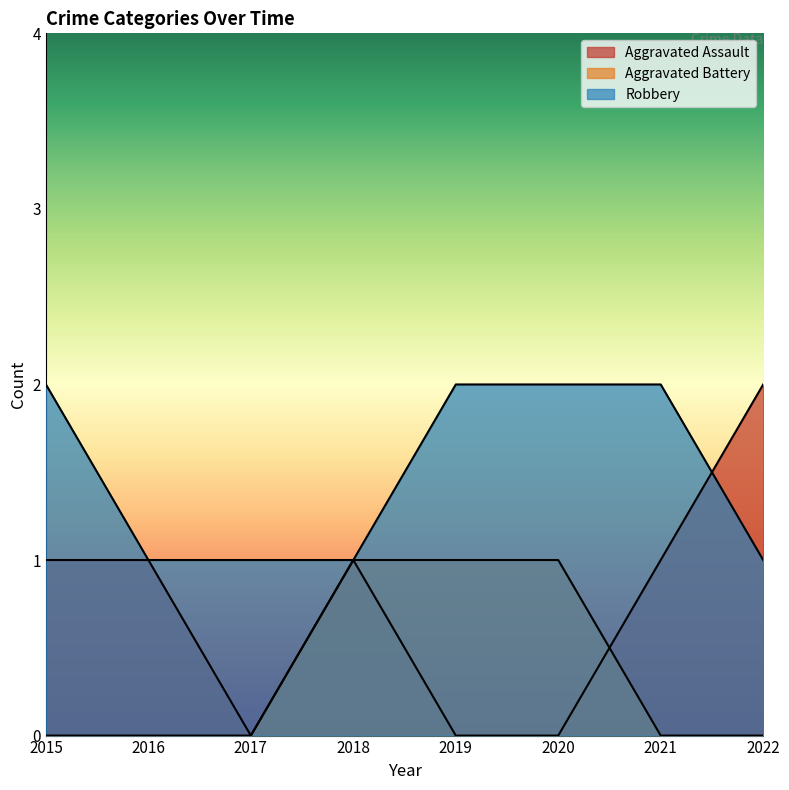

True or false: Aggravated Battery and Robbery intersect in this chart.

False